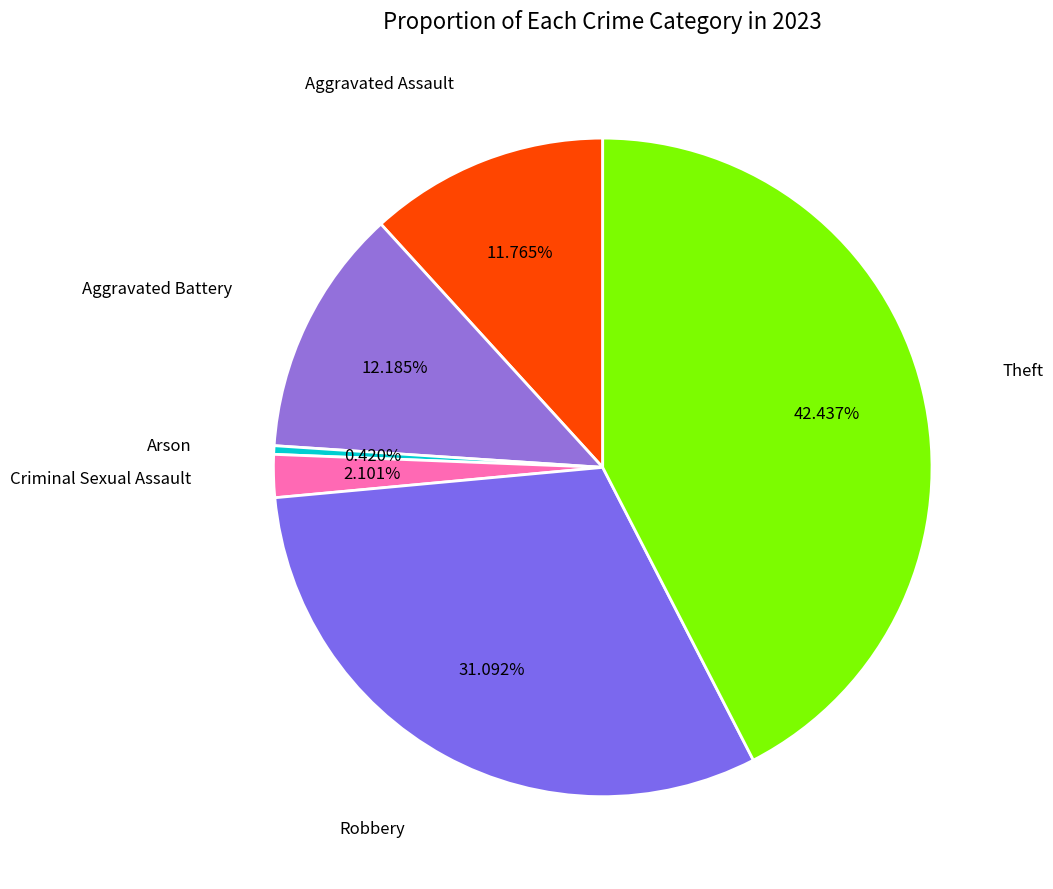

Count the number of slices in the pie.

6